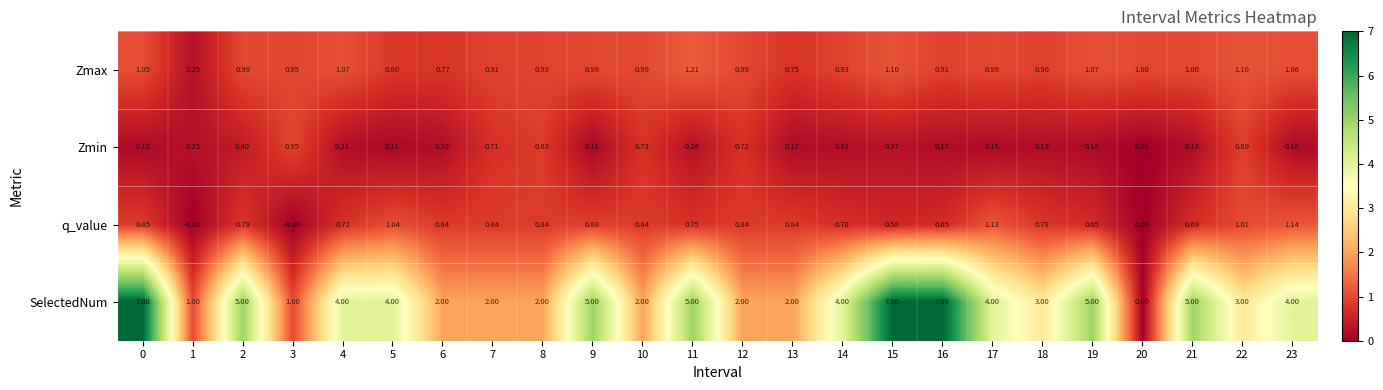

At how many categories does at least one series exceed 0?

24